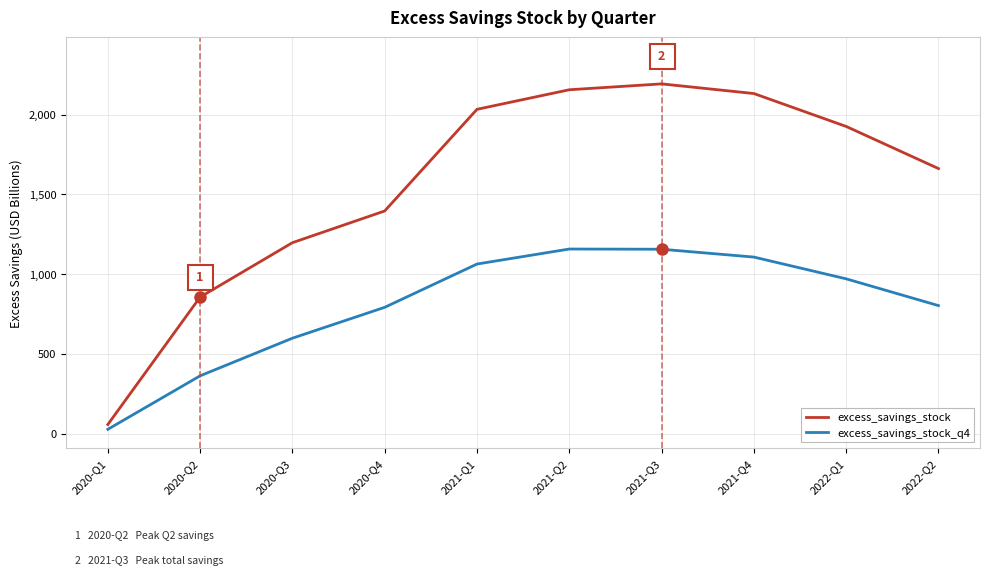

At which label is excess_savings_stock closest to 1124?

2020-Q3